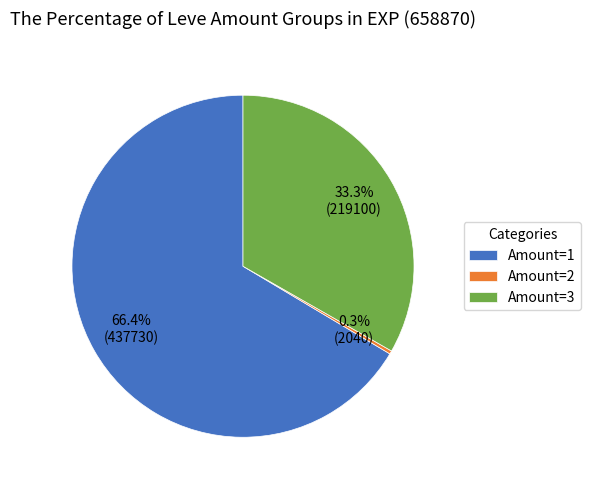

Combined, what portion of the pie is Amount=2 and Amount=1?

66.7%